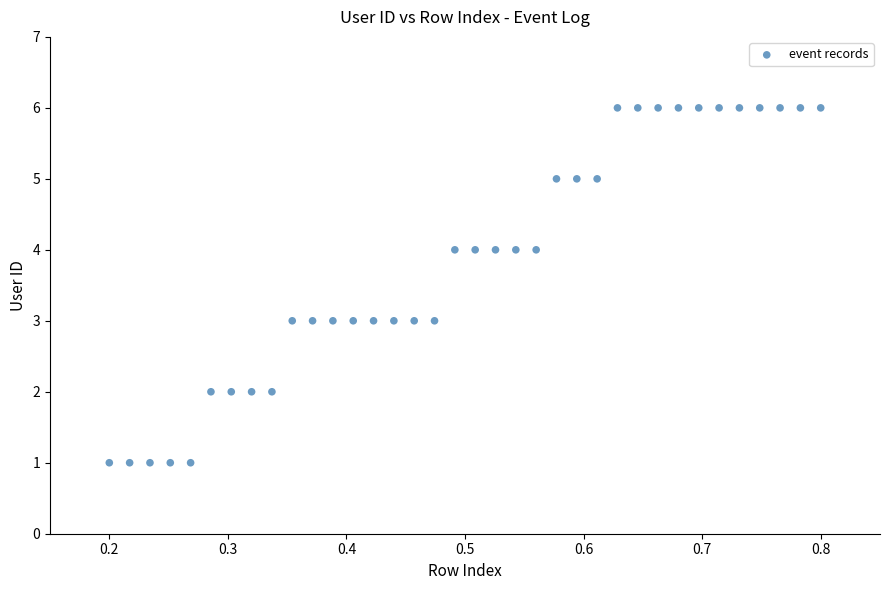

What is the range of Y values (max minus min)?

5